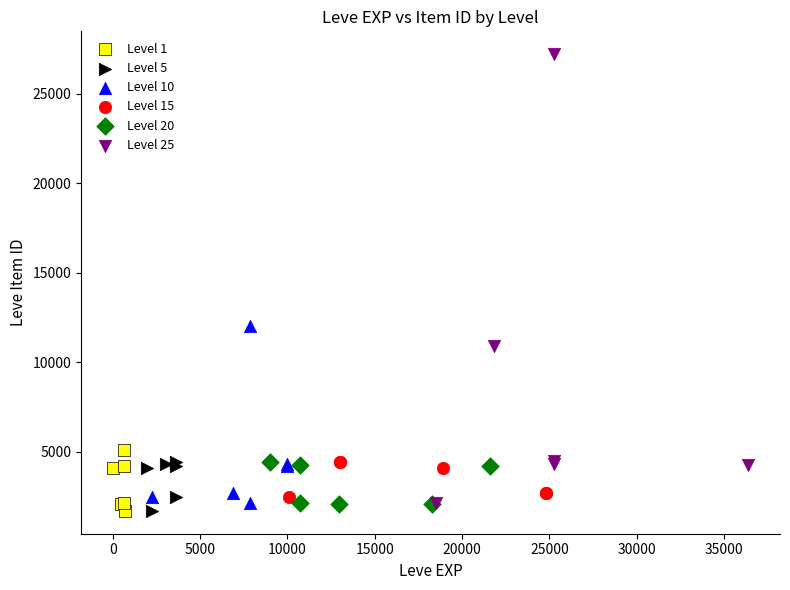

Which series contains the highest Y value?

Level 25